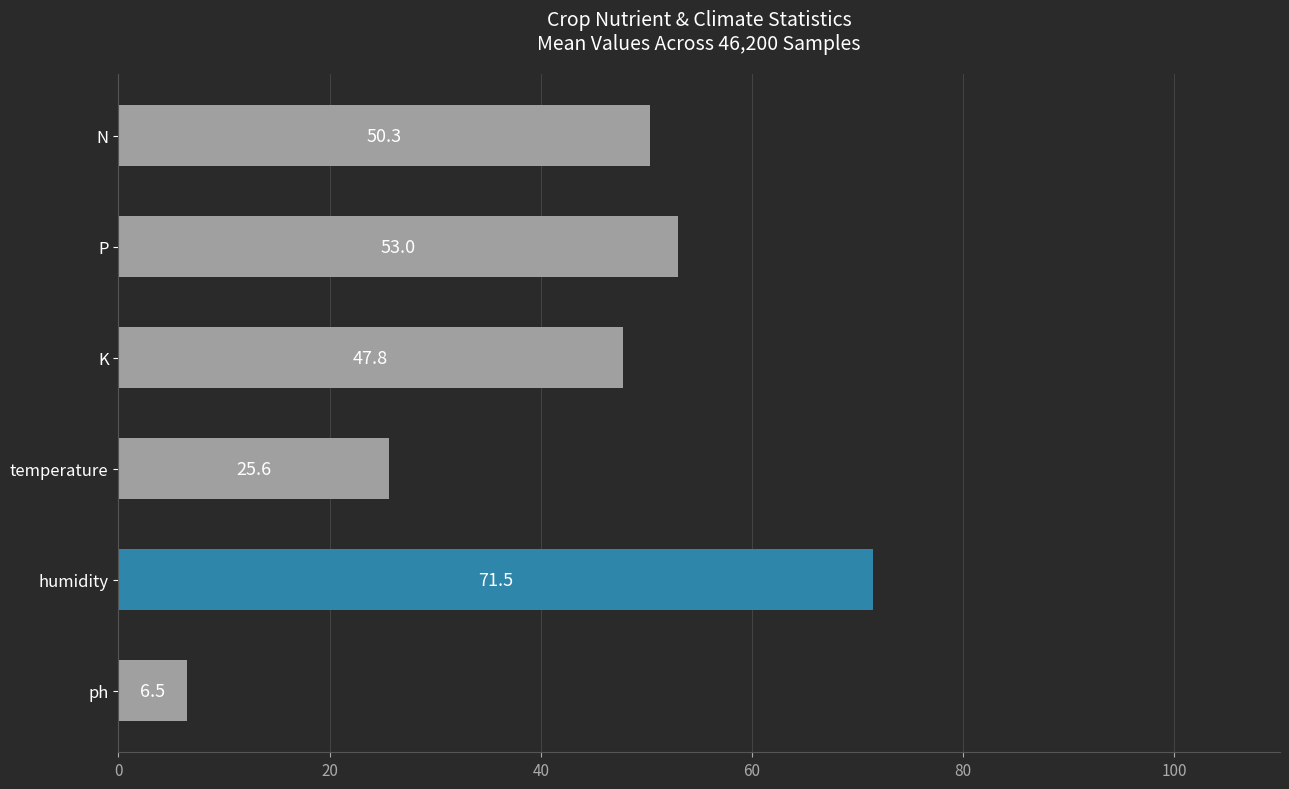

Count the number of values greater than 50.

3